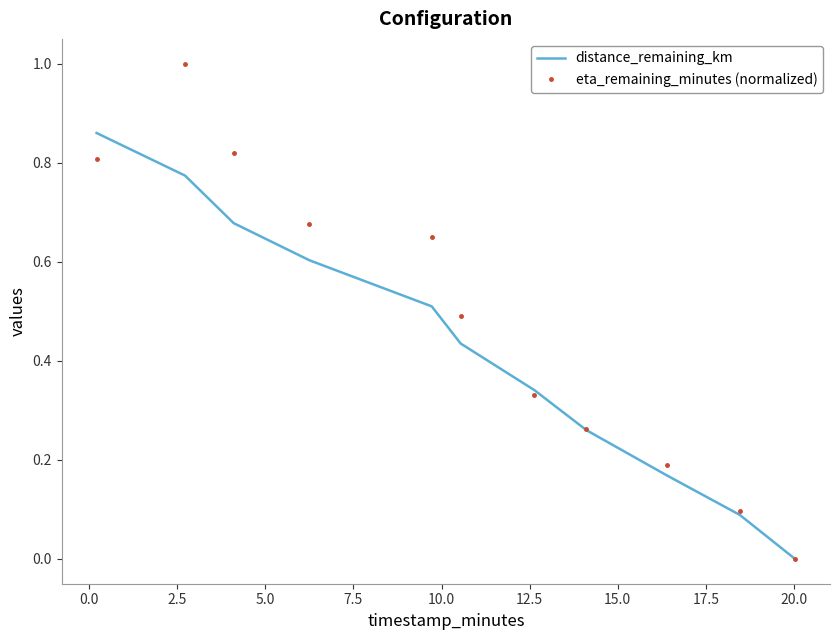

Rank the series by their maximum value, from highest to lowest.

eta_remaining_minutes (normalized), distance_remaining_km